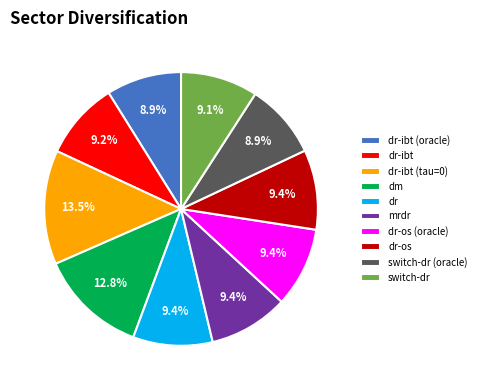

What is the largest slice in the pie chart?

dr-ibt (tau=0)